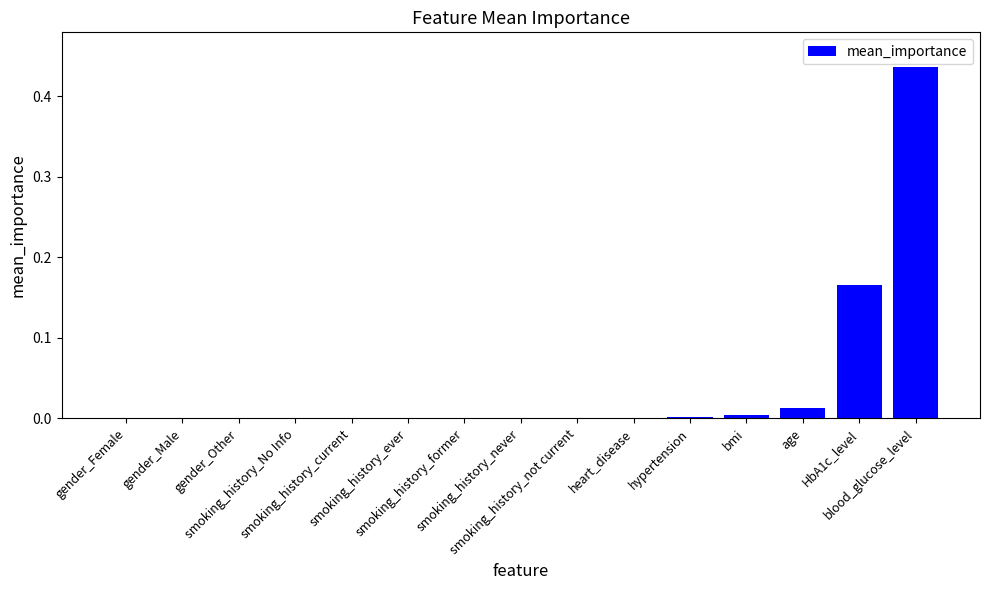

Count the number of data series in this chart.

1